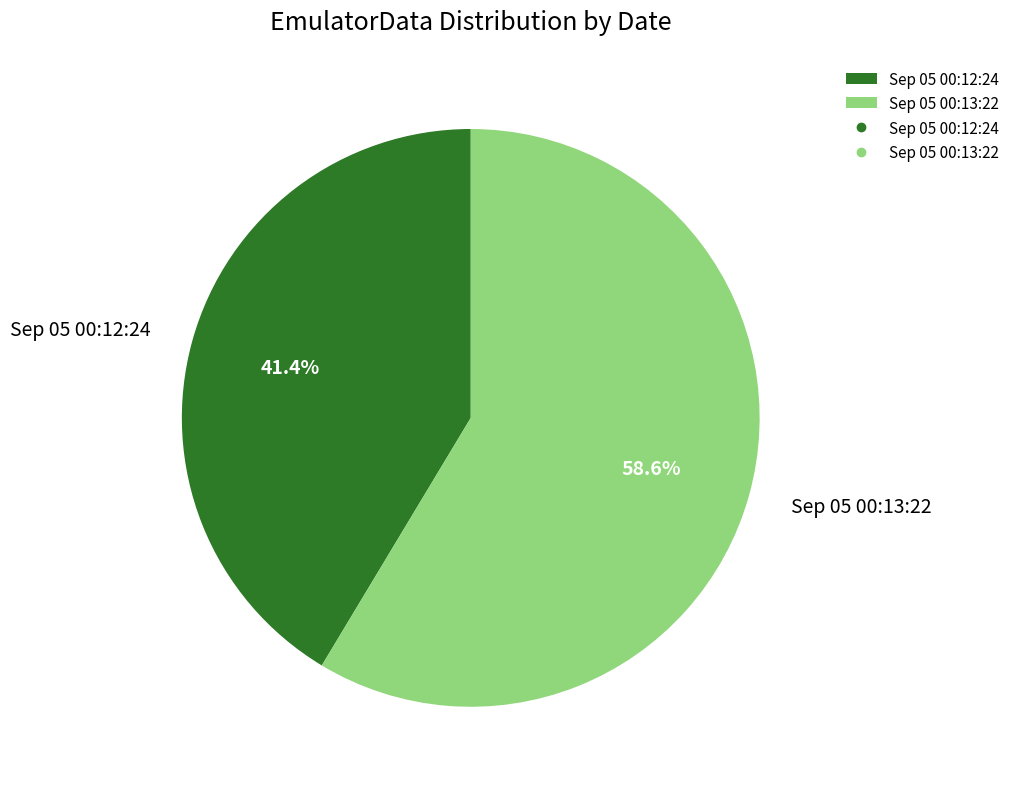

Which has a higher value, Sep 05 00:12:24 or Sep 05 00:13:22?

Sep 05 00:13:22